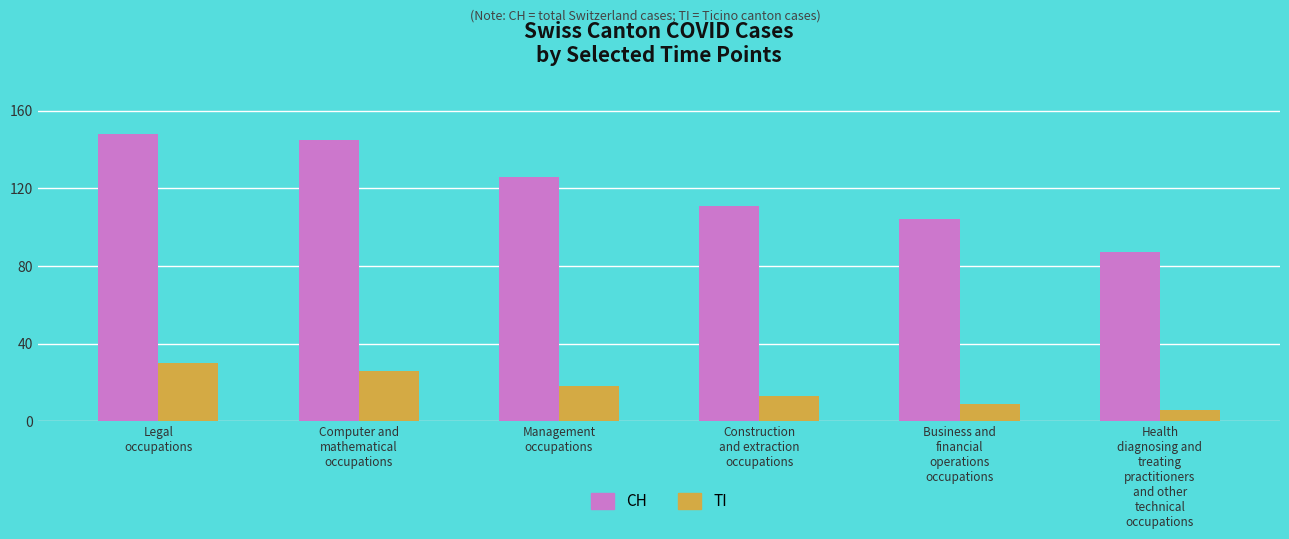

The TI series shows 54 at Legal
occupations. True or false?

False